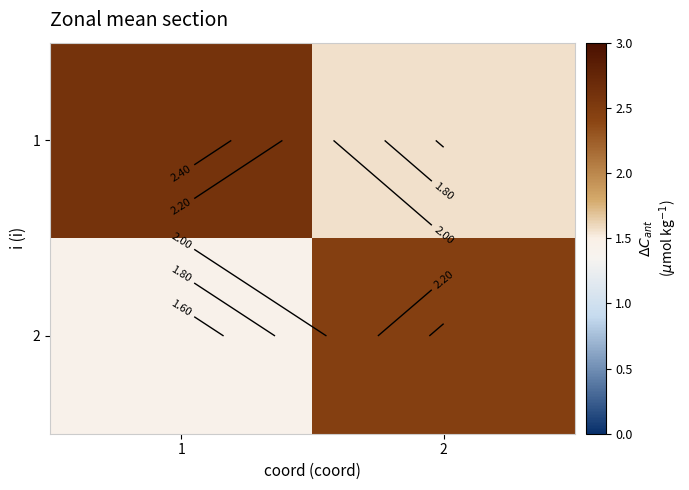

What is the sum of the 1 values at 1 and 2?

4.2